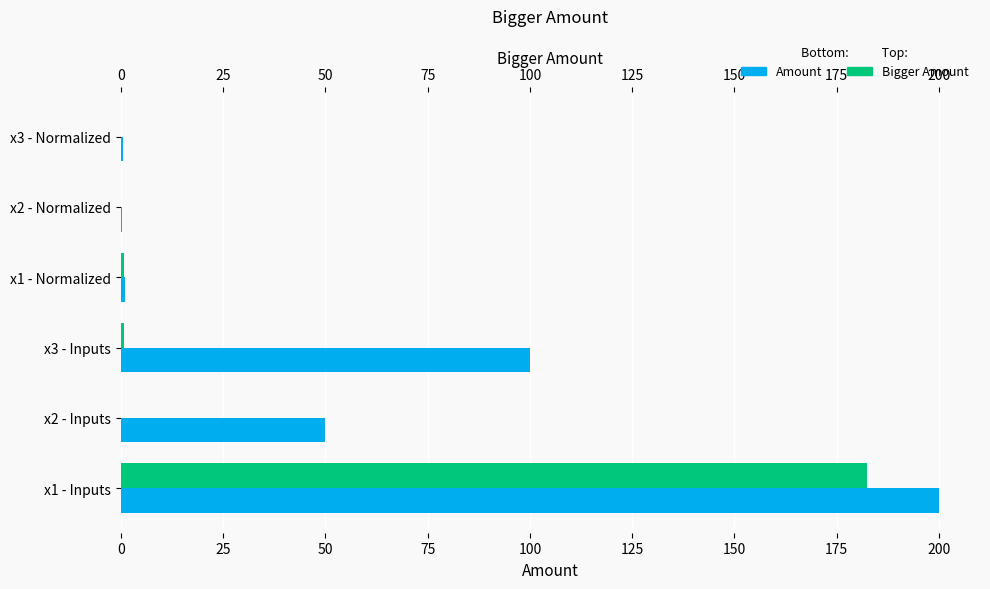

Are the bars horizontal?

Yes